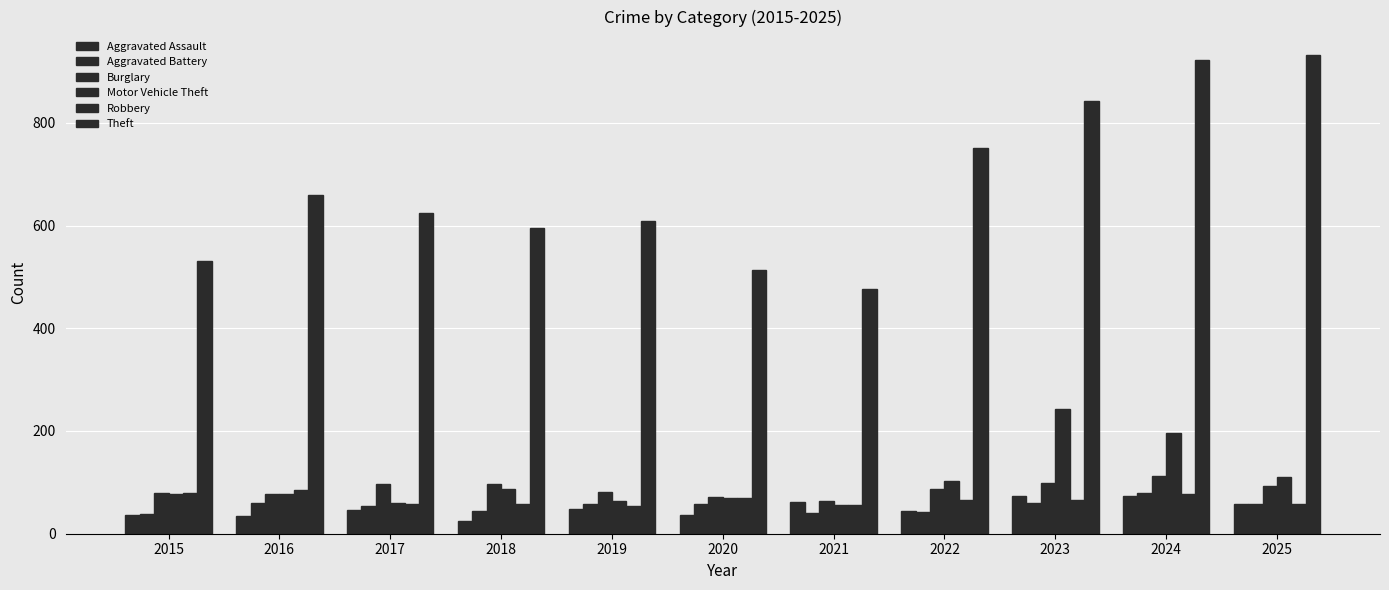

Rank the series at 2025 from highest to lowest value.

Theft, Motor Vehicle Theft, Burglary, Aggravated Battery, Aggravated Assault, Robbery